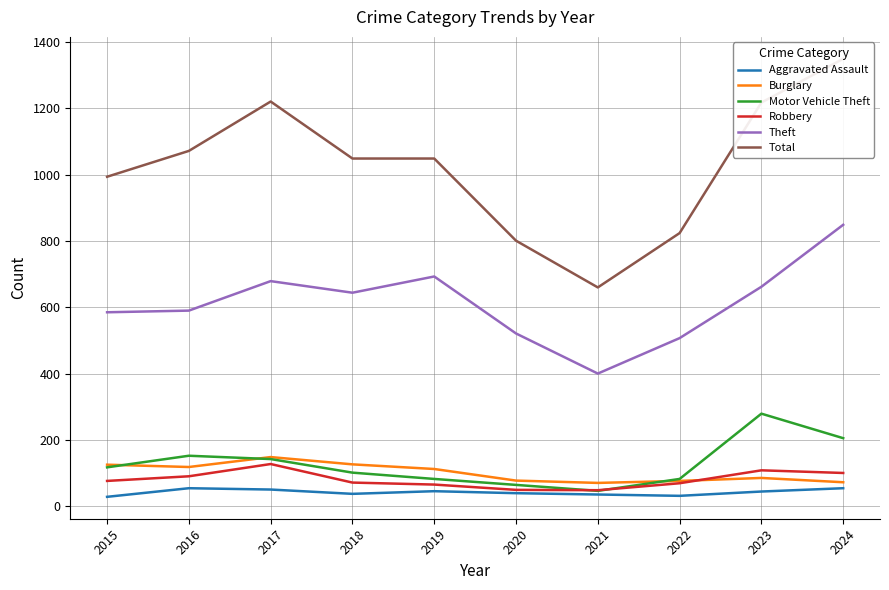

What is the value of the Motor Vehicle Theft point at the 3rd from the left?

142